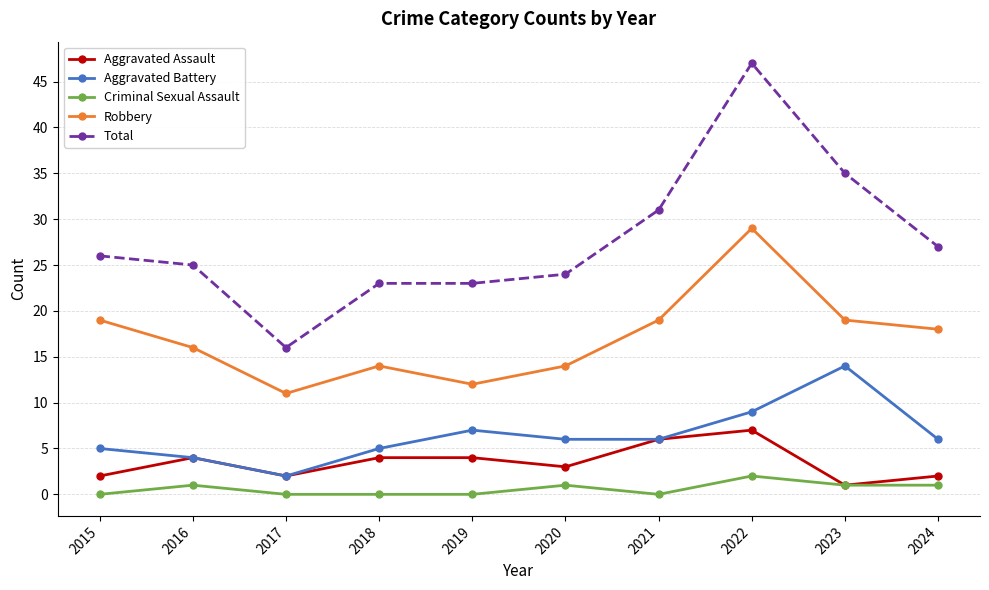

True or false: Total and Aggravated Assault intersect in this chart.

False